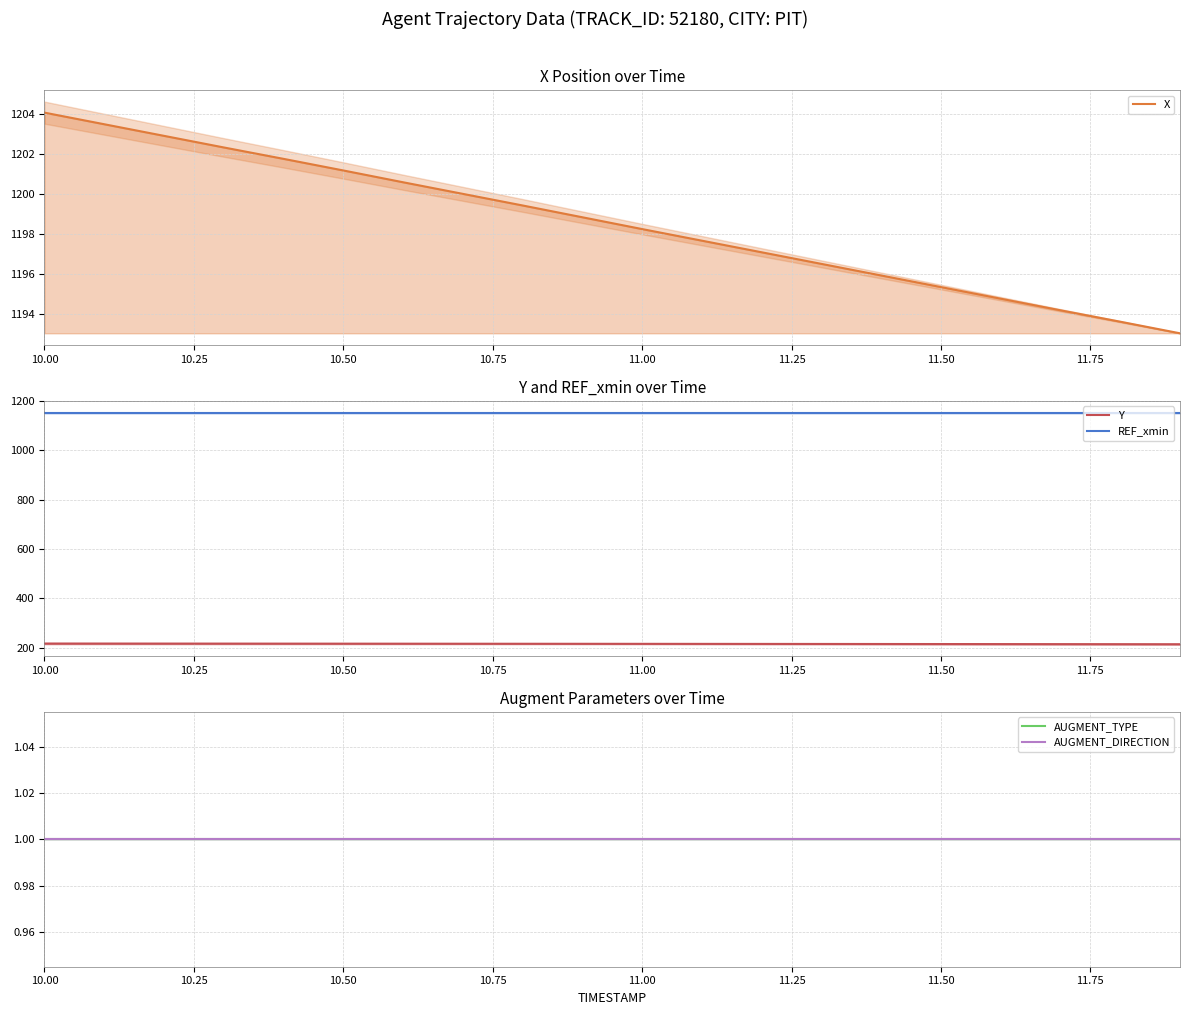

What is the maximum value for Y?

216.9